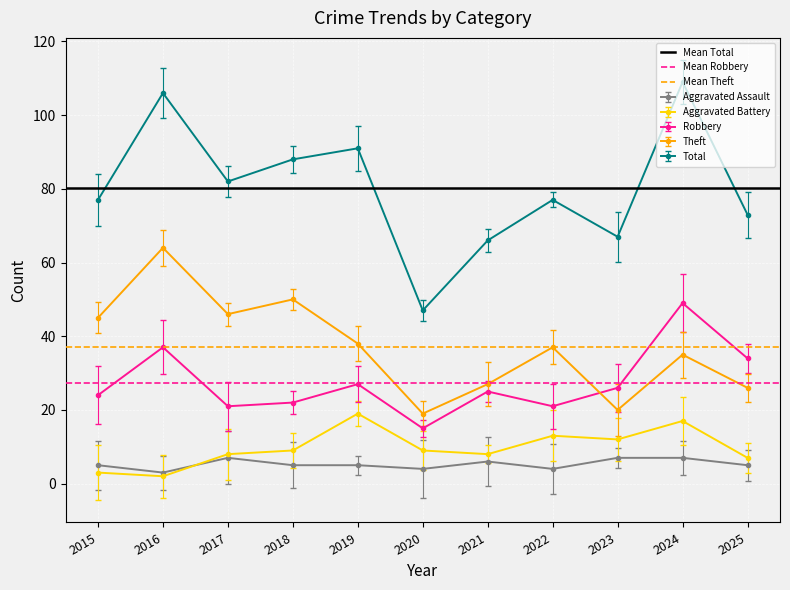

At which category does the chart reach its peak across all series?

2015